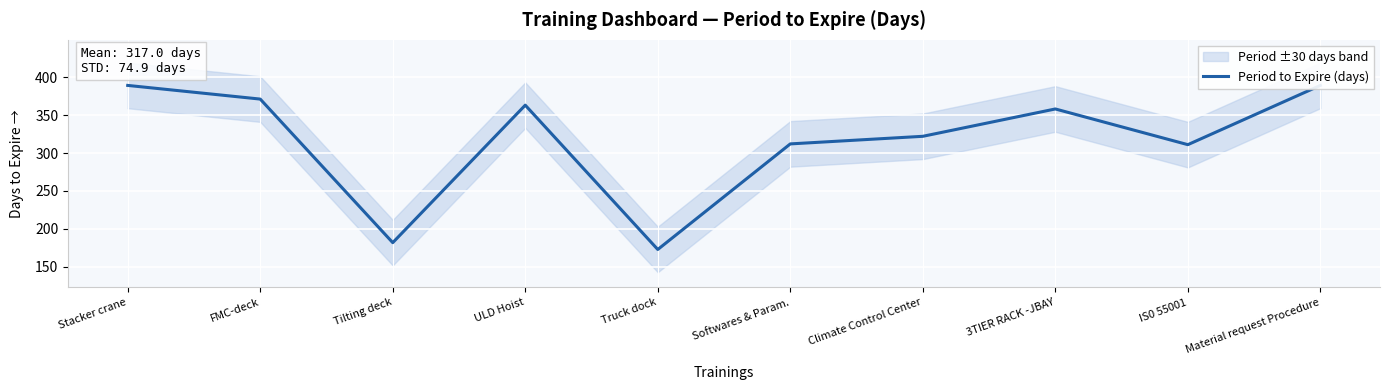

The chart shows a value of 139 at IS0 55001. True or false?

False